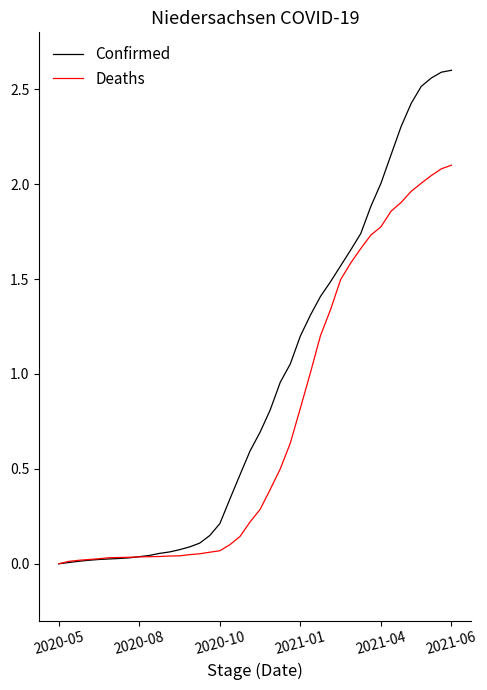

What is the maximum value for Deaths?

2.1